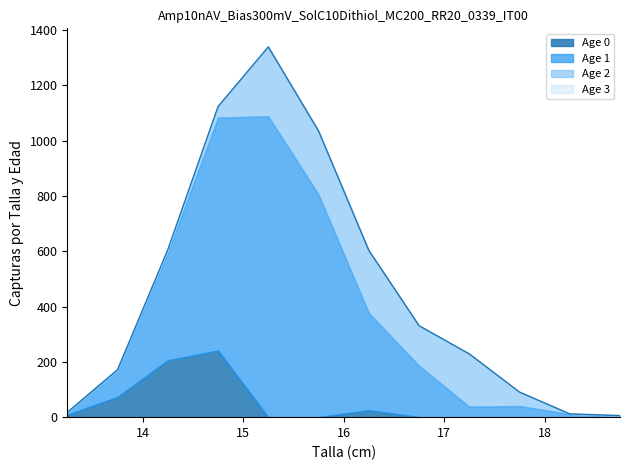

How many data points does each series have?

12